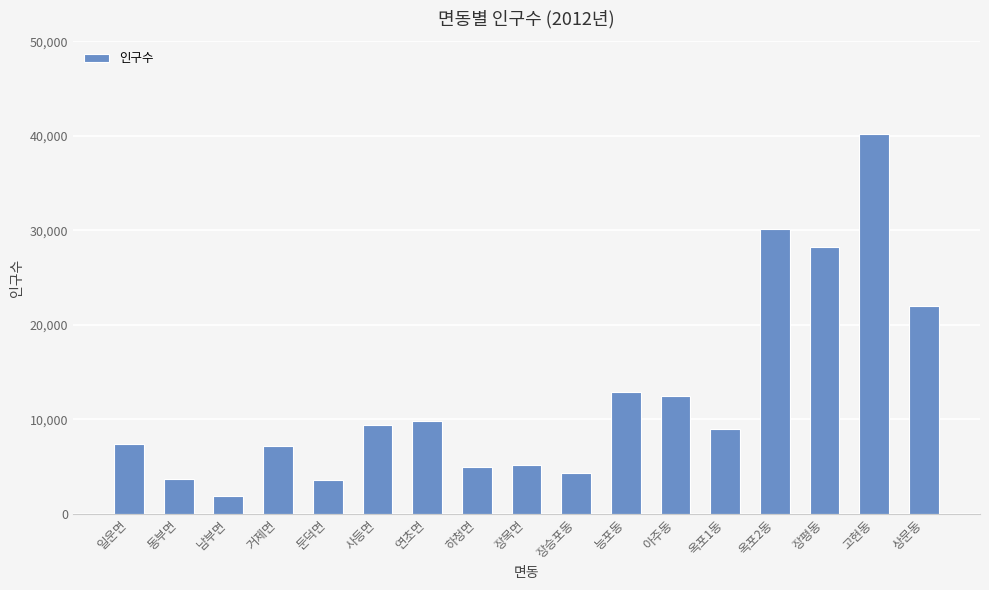

True or false: the data shows 9382 at 사등면.

True